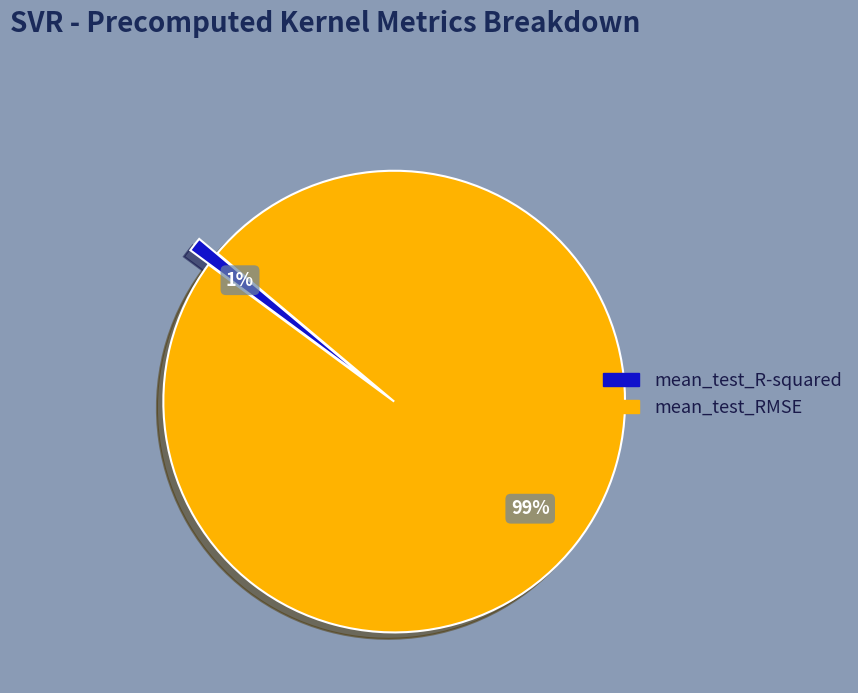

How many segments does this pie chart have?

2